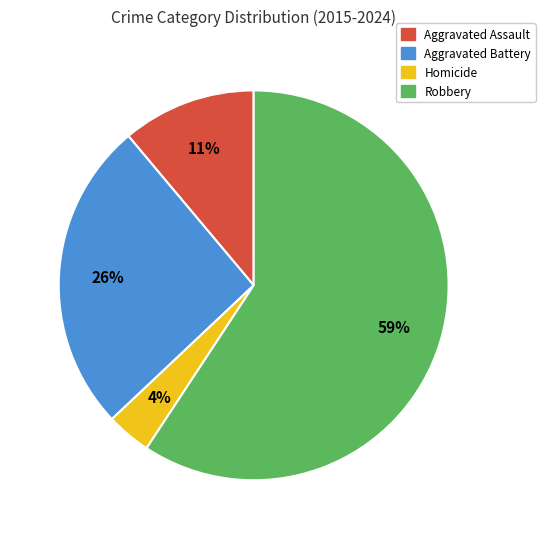

Between Aggravated Battery and Robbery, which is larger?

Robbery